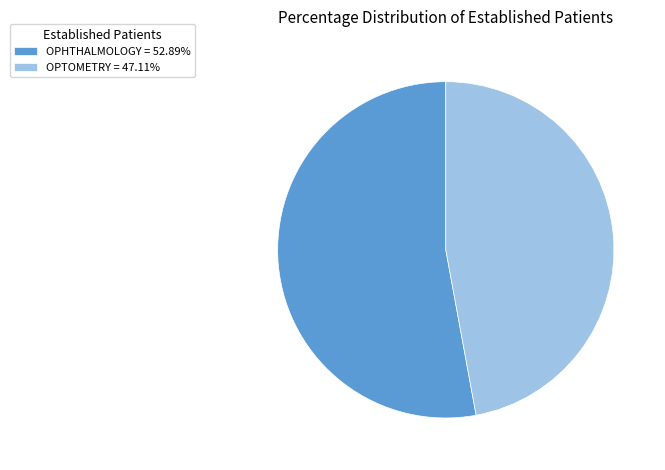

How many slices are in this pie chart?

2